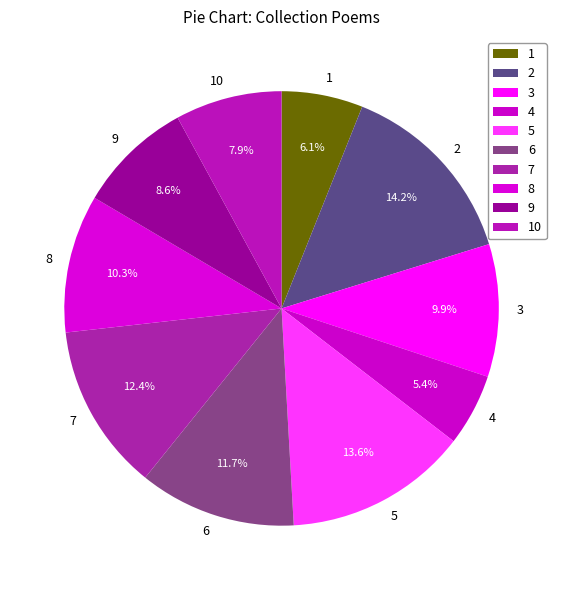

To the nearest percent, what is the average slice percentage?

10%